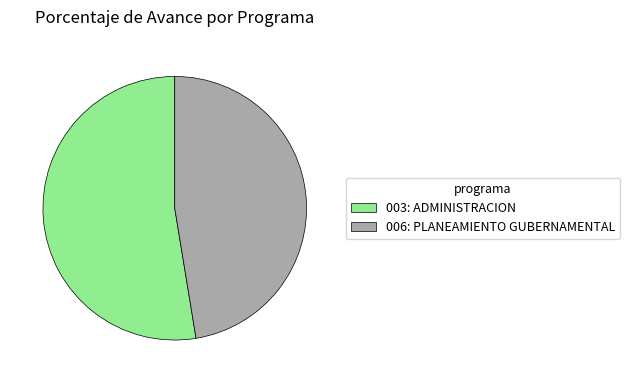

Does 006: PLANEAMIENTO GUBERNAMENTAL represent more than half of the total?

No